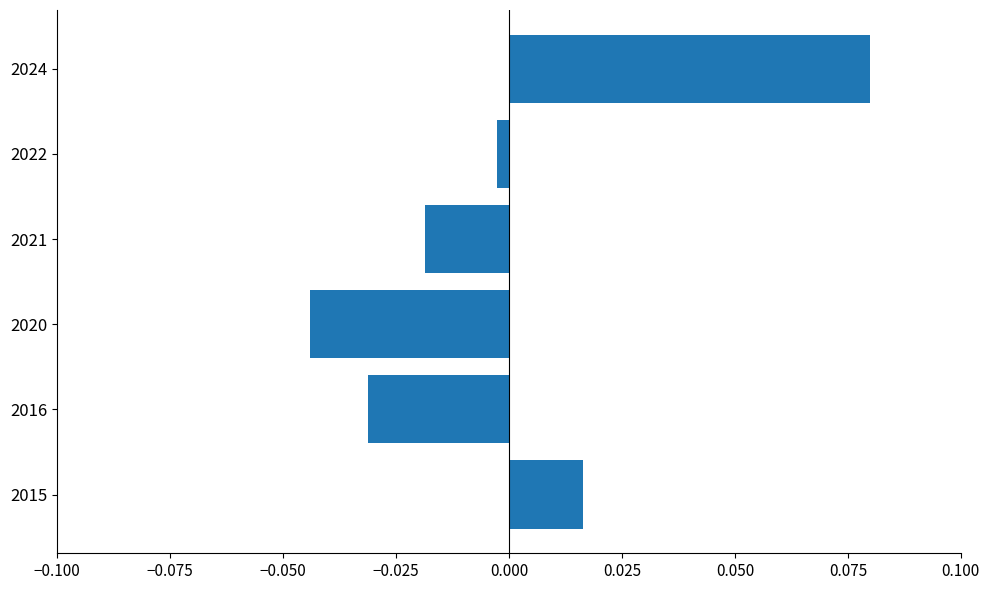

Rank the categories by value from highest to lowest.

2024, 2015, 2022, 2021, 2016, 2020